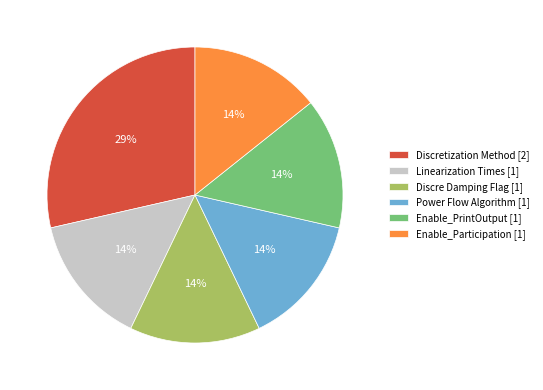

How many segments does this pie chart have?

6